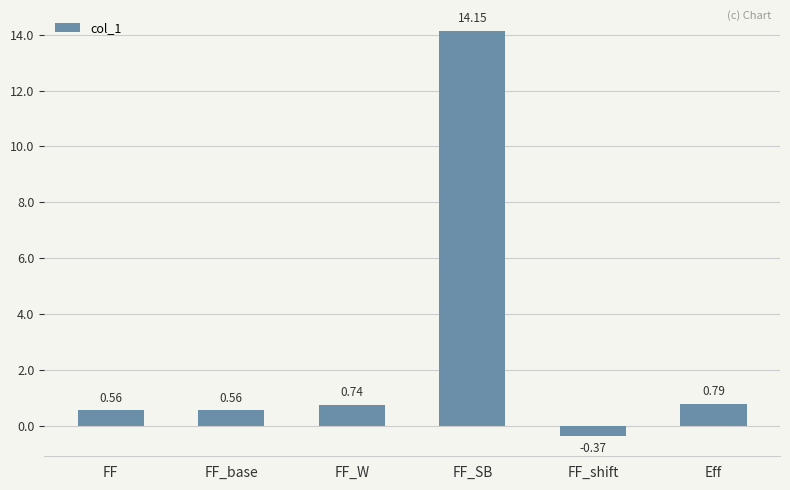

What is the change in value from FF_SB to Eff?

-13.4